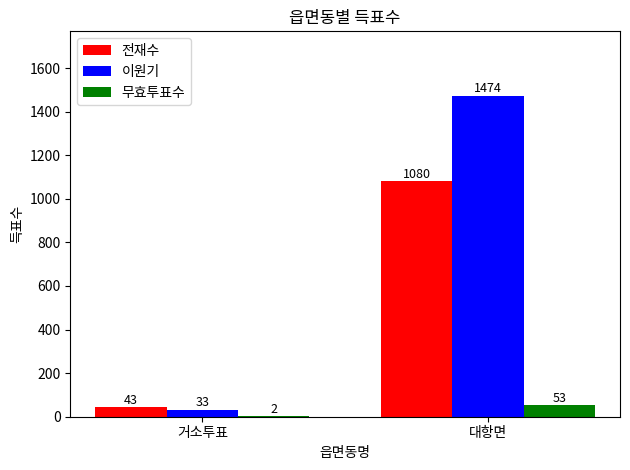

Is it true that 전재수 equals 1080 at 대항면?

True